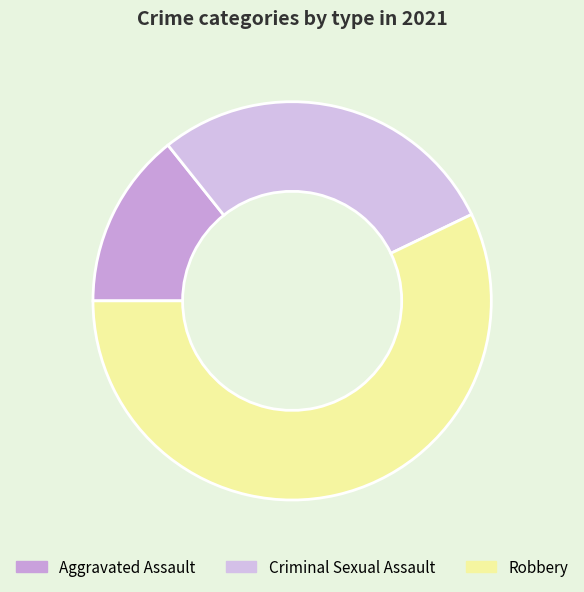

To the nearest percent, what percentage of the pie is Aggravated Assault?

14%